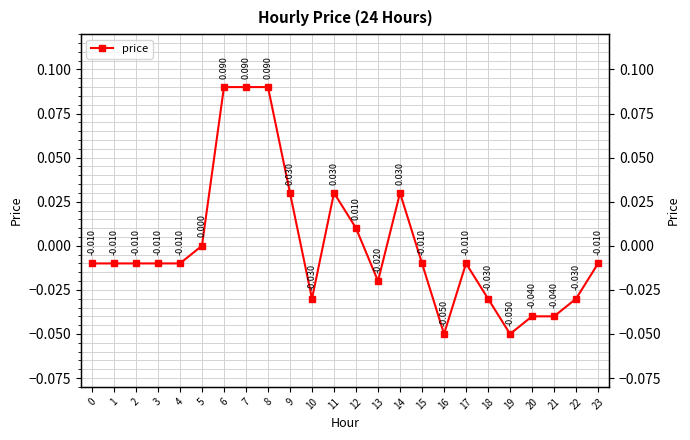

Which has a higher value, 1 or 8?

8